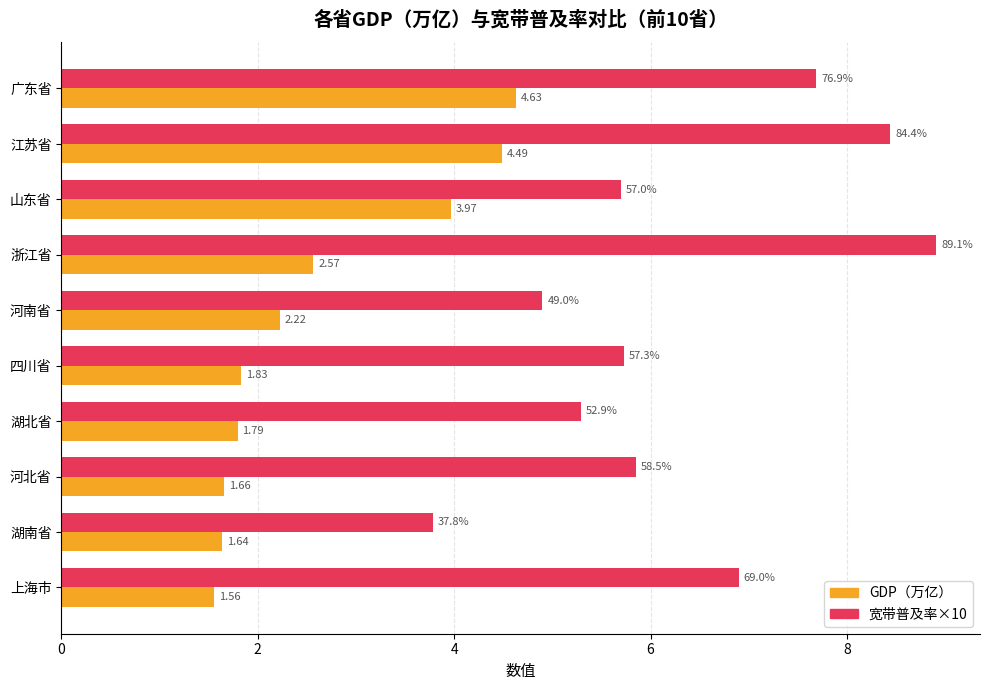

Rank the series by their average value, from highest to lowest.

宽带普及率×10, GDP（万亿）